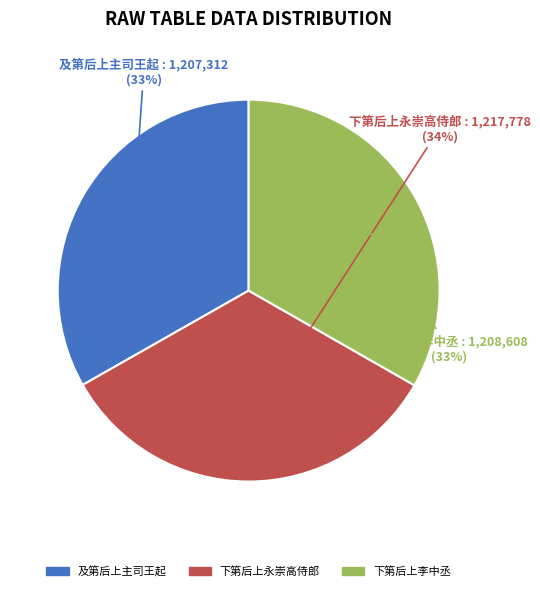

To the nearest percent, what percentage of the pie is 下第后上永崇高侍郎?

34%